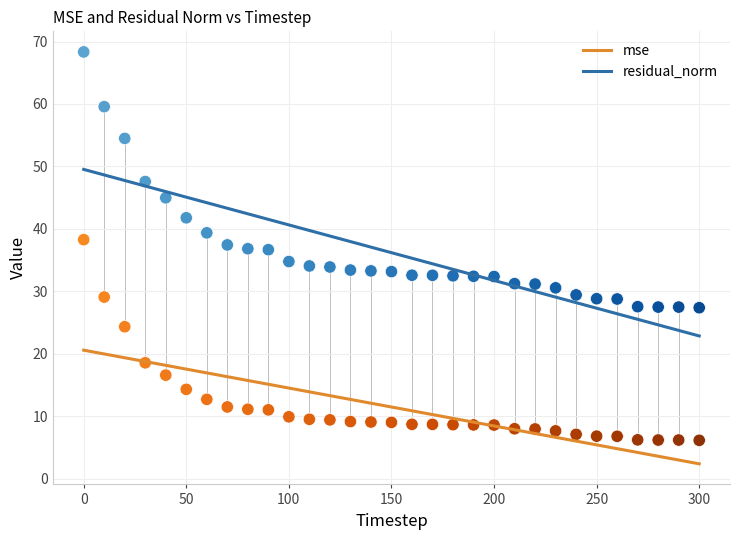

What are all the series names shown in the legend?

mse, residual_norm